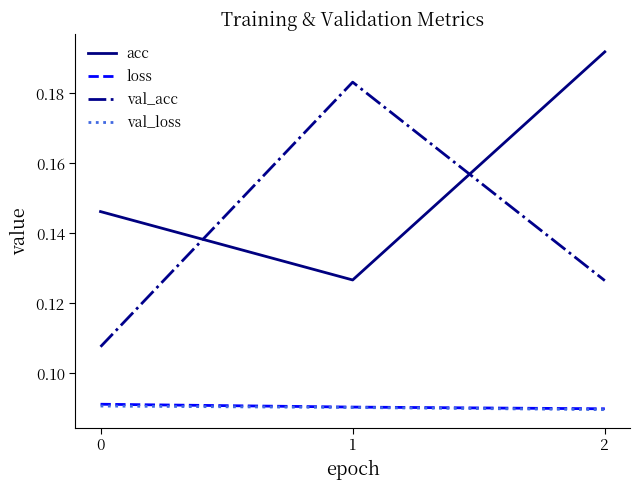

What are all the series names shown in the legend?

acc, loss, val_acc, val_loss